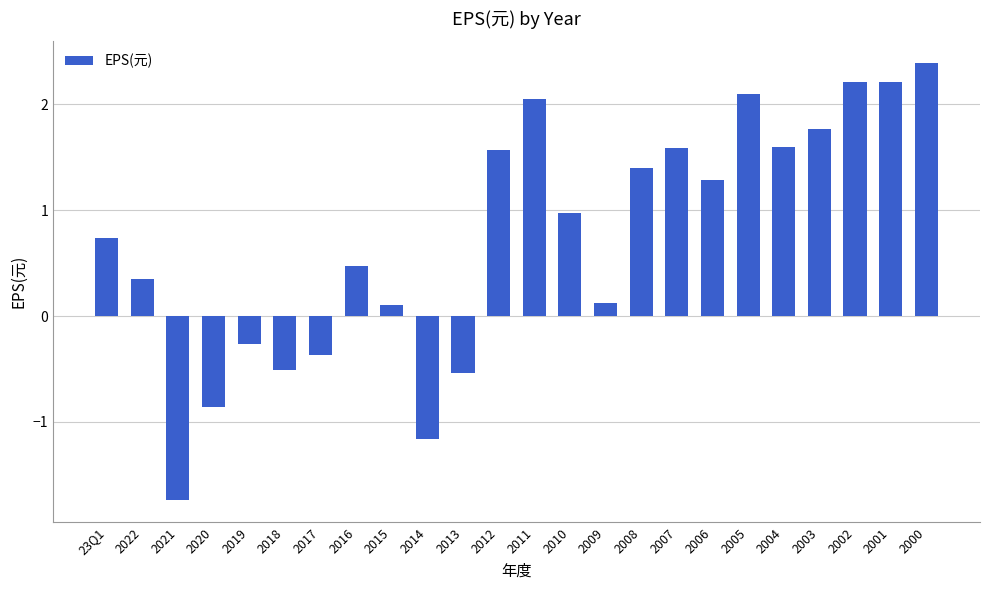

What is the label of the 6th bar from the right?

2005